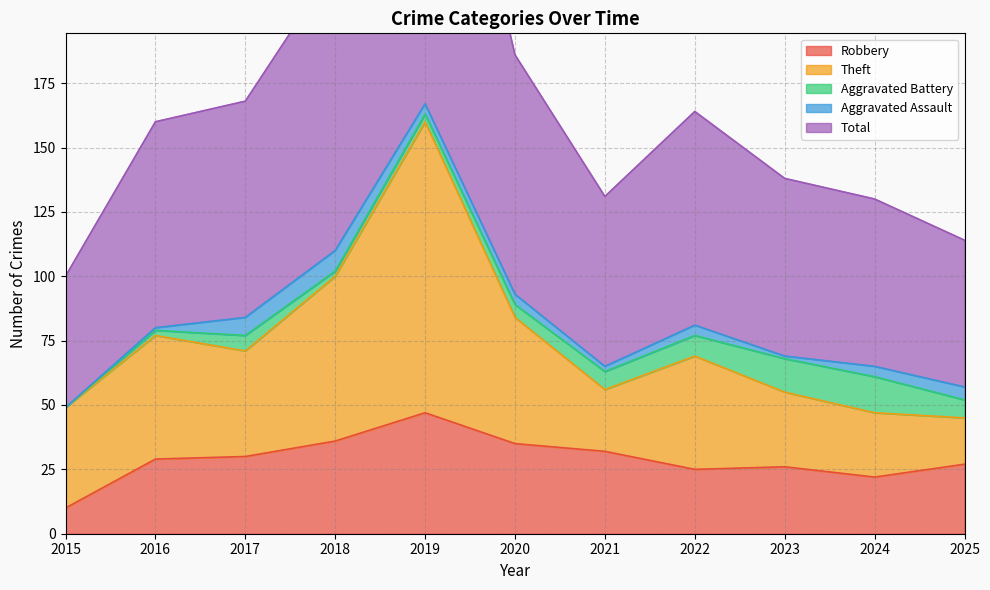

What is the highest value of the Total series?

169